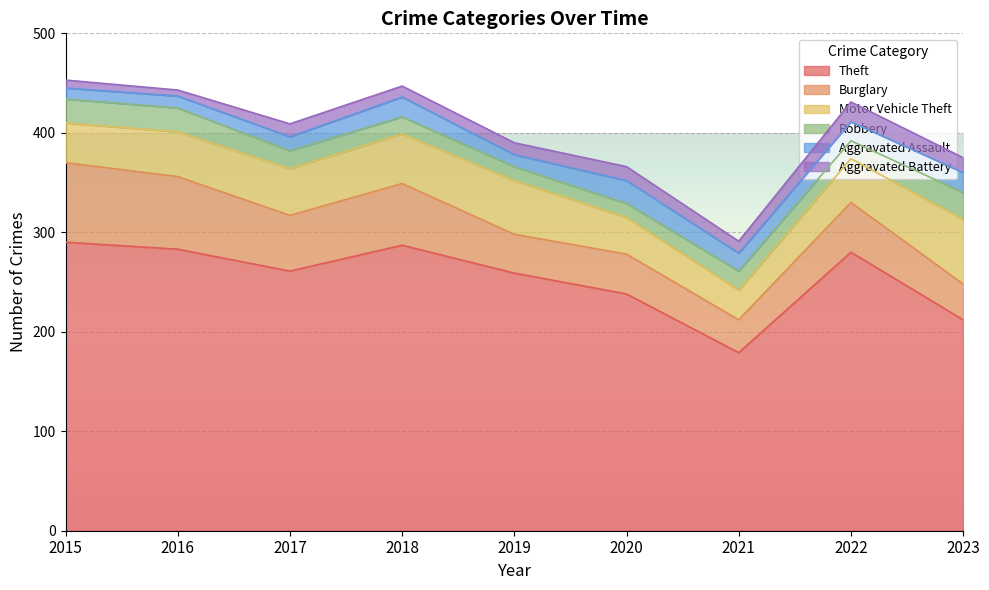

Rank the series at 2021 from lowest to highest value.

Aggravated Battery, Aggravated Assault, Robbery, Motor Vehicle Theft, Burglary, Theft